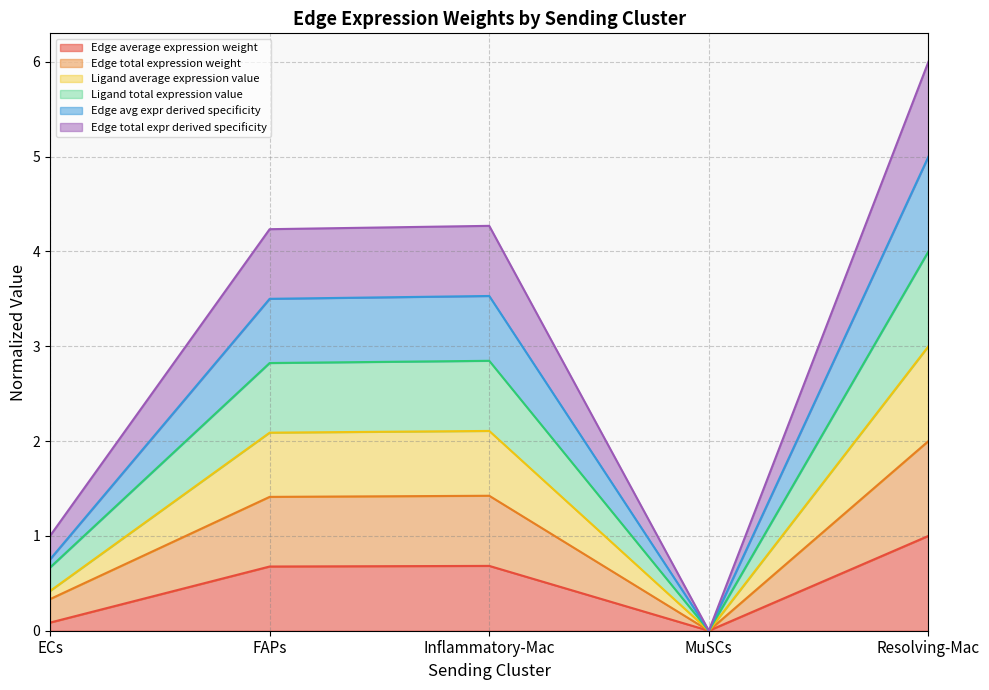

How many lines are shown in the chart?

6